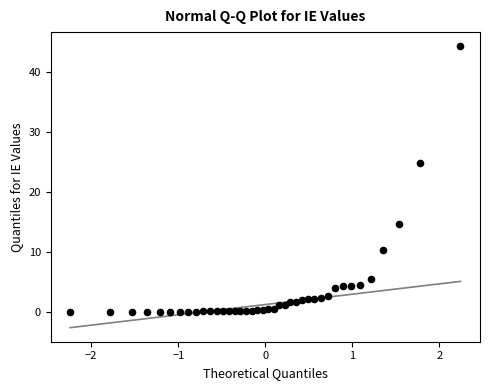

What Y value in the scatter plot is closest to 22?

24.8